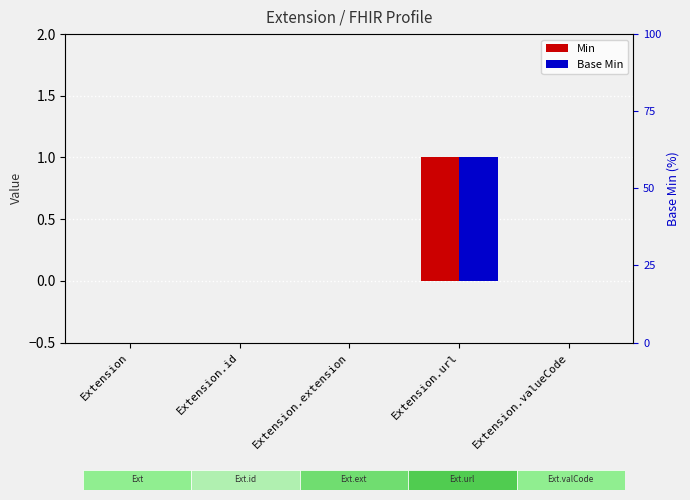

At how many categories does at least one series exceed 0?

1